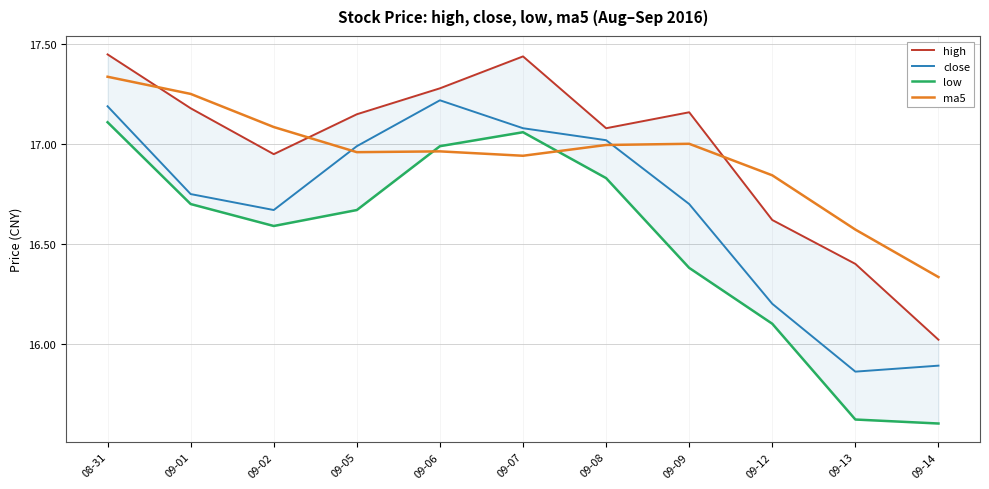

What is the label of the 10th point from the right?

09-01